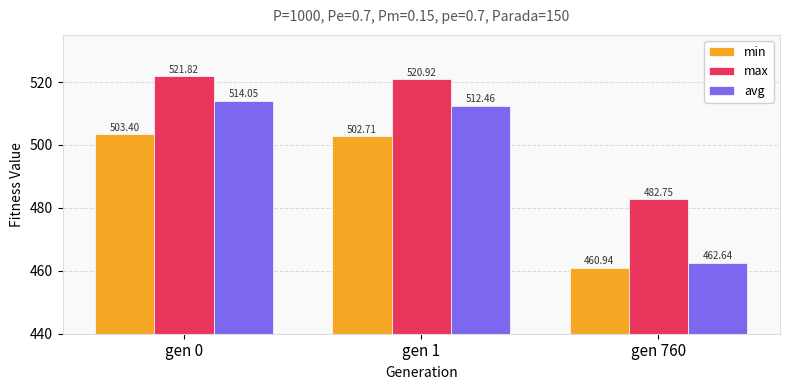

What is the difference between the highest and lowest values at gen 1?

18.2